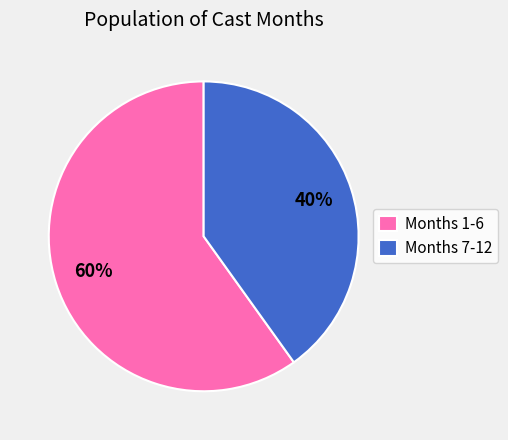

Which has a higher value, Months 7-12 or Months 1-6?

Months 1-6